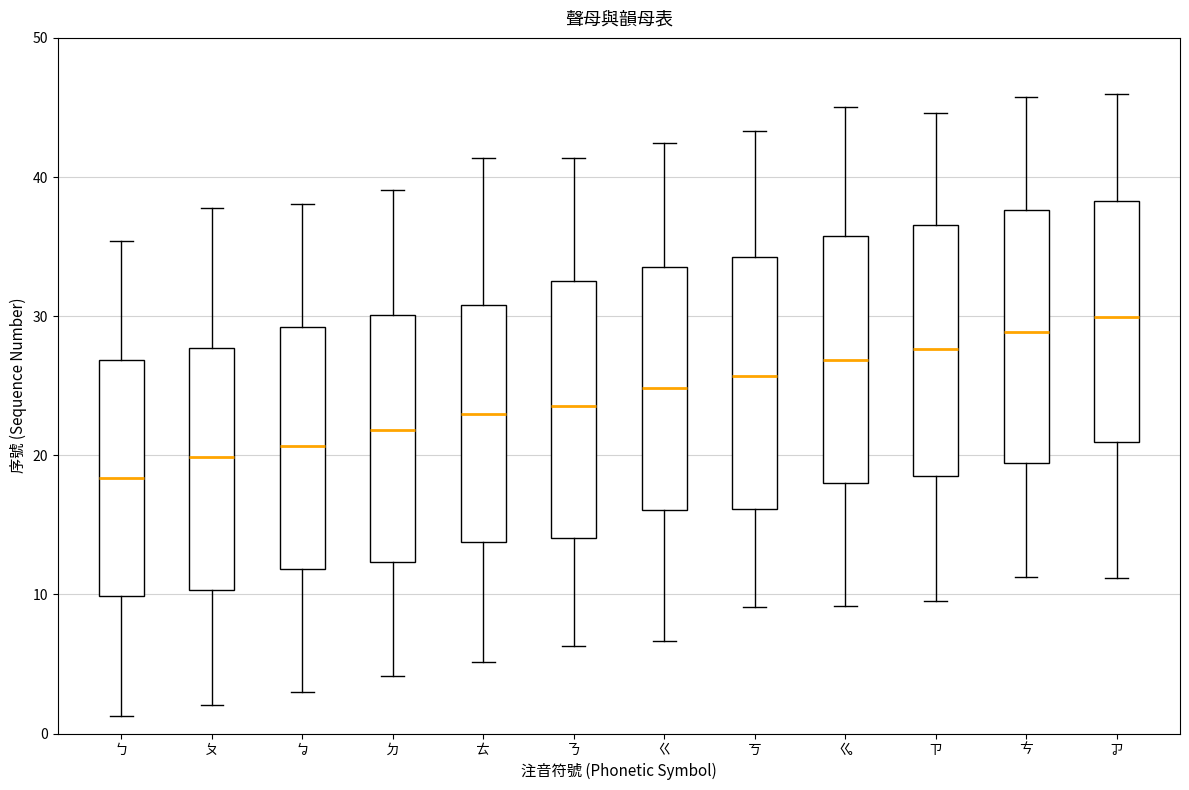

Reading left to right, transcribe this box plot: for each box, give where its median line is, the range the box spans, and where its two whiskers end, as read against the y-axis. The values are not printed on the chart, so give them approximately, as read against the axis.

ㄅ: median 18, box 10 to 27, whiskers 1 to 35
ㄆ: median 20, box 10 to 28, whiskers 2 to 38
ㆠ: median 21, box 12 to 29, whiskers 3 to 38
ㄉ: median 22, box 12 to 30, whiskers 4 to 39
ㄊ: median 23, box 14 to 31, whiskers 5 to 41
ㄋ: median 24, box 14 to 33, whiskers 6 to 41
ㄍ: median 25, box 16 to 34, whiskers 7 to 42
ㄎ: median 26, box 16 to 34, whiskers 9 to 43
ㆣ: median 27, box 18 to 36, whiskers 9 to 45
ㄗ: median 28, box 19 to 37, whiskers 9 to 45
ㄘ: median 29, box 19 to 38, whiskers 11 to 46
ㆡ: median 30, box 21 to 38, whiskers 11 to 46